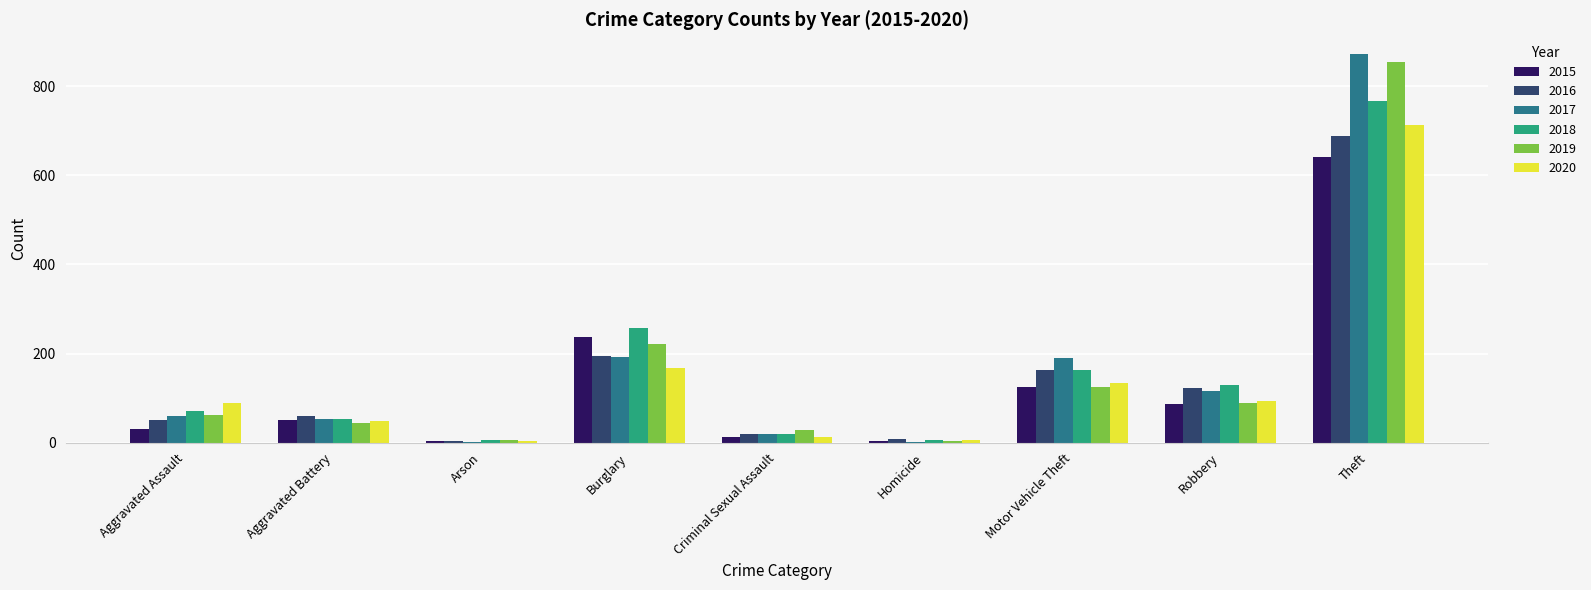

Which label corresponds to the largest value in the chart?

Theft